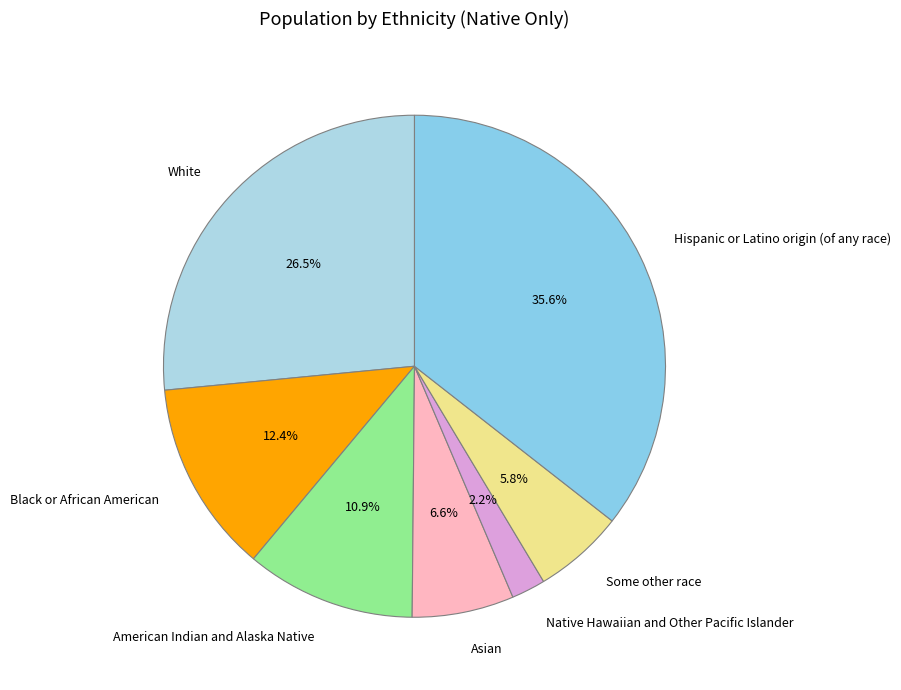

What portion of the pie excludes Black or African American?

87.6%